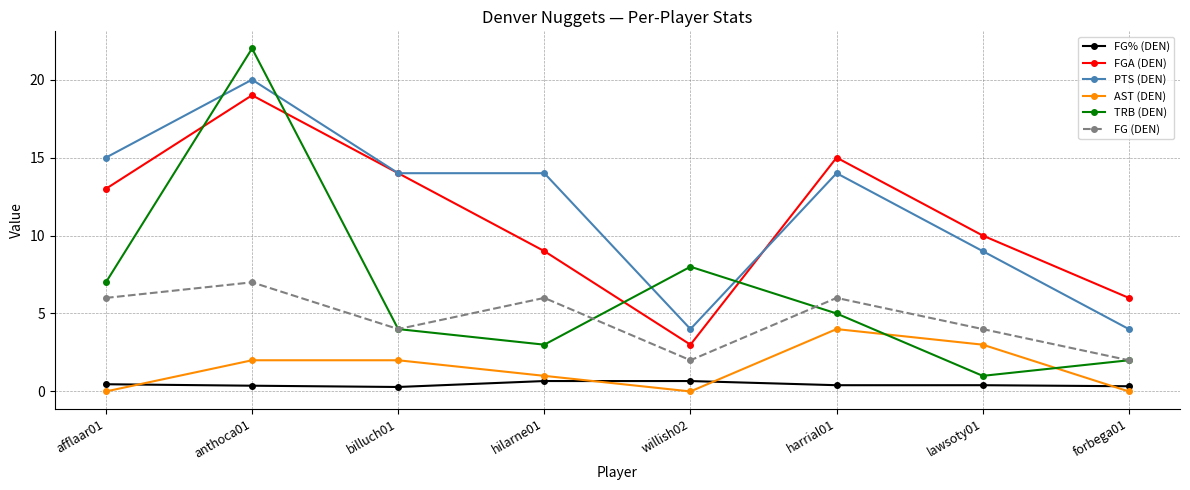

Where does the PTS (DEN) series first go above 14?

afflaar01